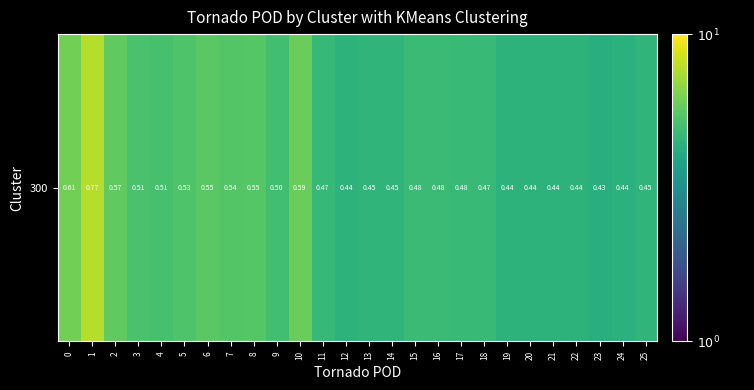

Rank the categories by value from lowest to highest.

23, 24, 20, 19, 22, 12, 21, 13, 25, 14, 11, 18, 17, 16, 15, 9, 4, 3, 5, 7, 8, 6, 2, 10, 0, 1